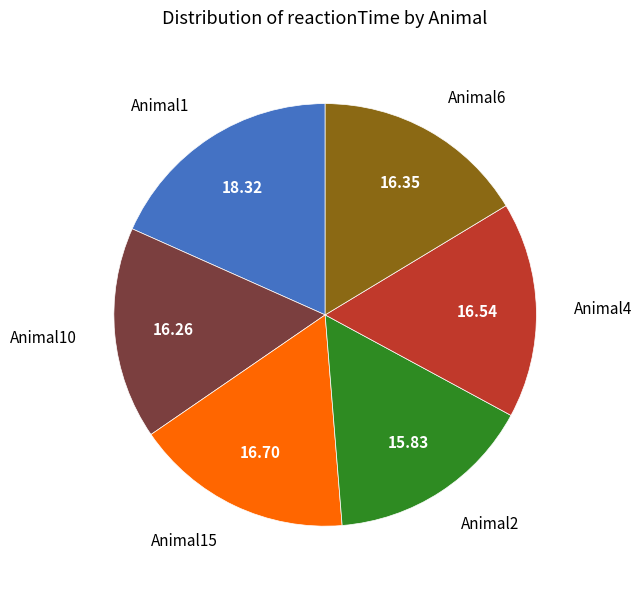

Is there any slice that represents more than half of the pie?

No